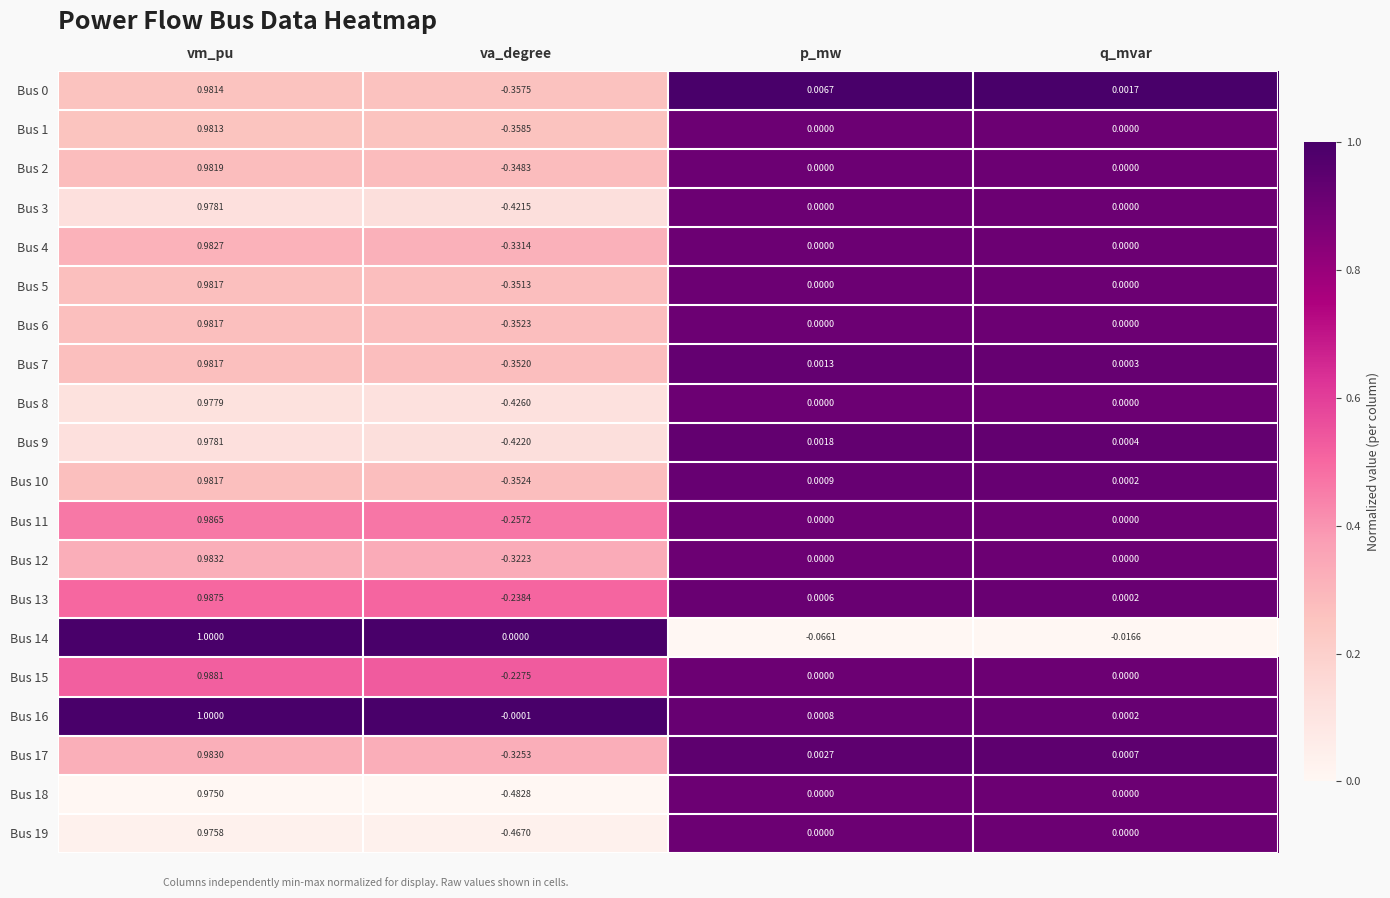

Which category has the lowest value in the Bus 13 series?

va_degree